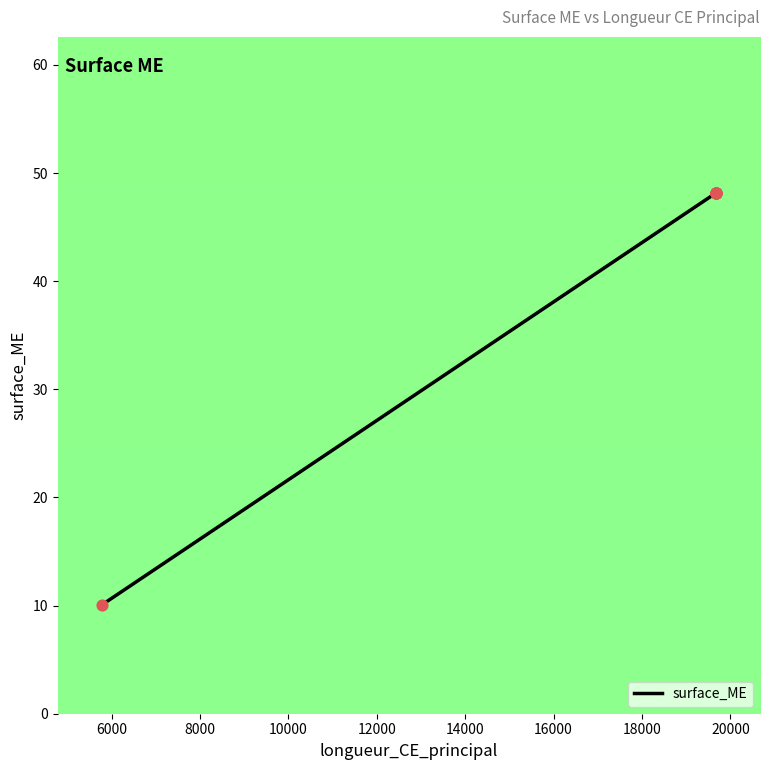

Approximately how many times larger is the value at 14000 compared to 12000?

1.0